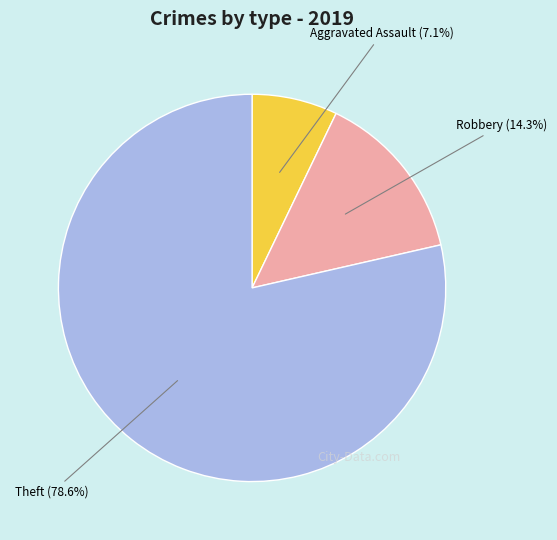

To the nearest percent, what is the average slice percentage?

33%